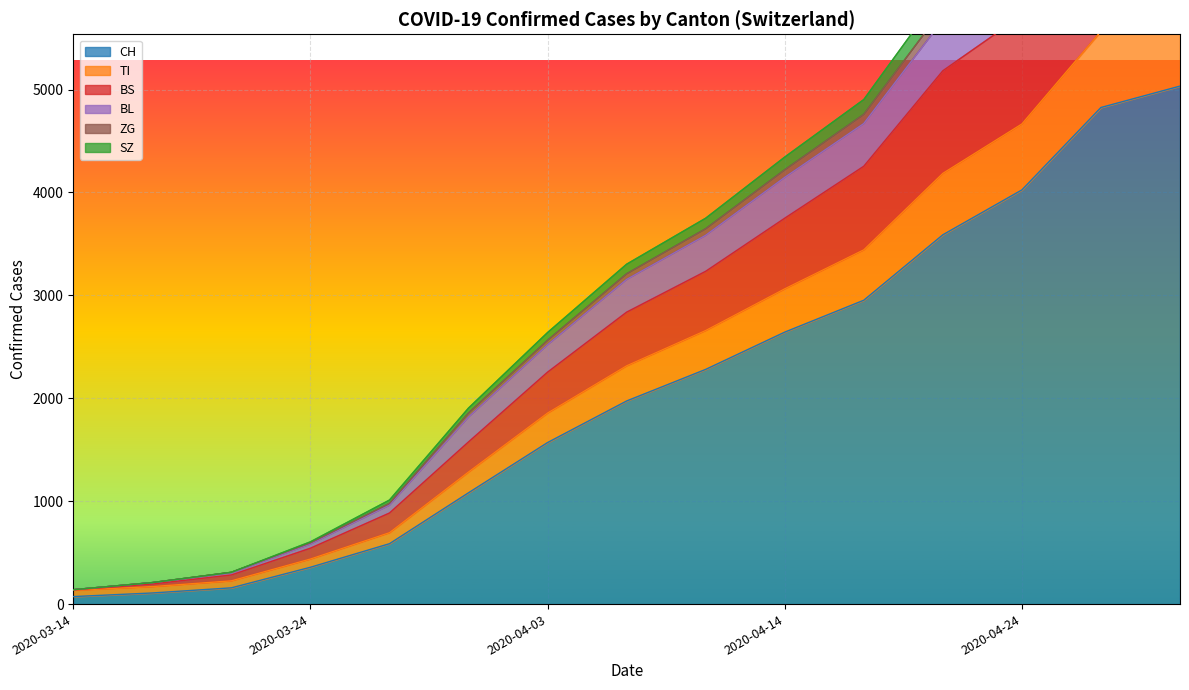

How many categories are shown in the chart?

15